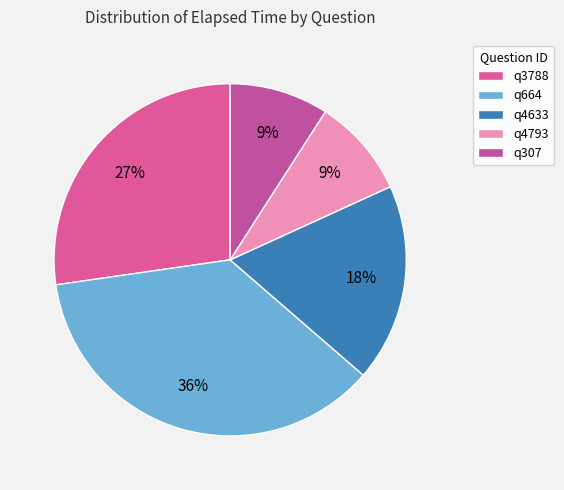

What is the largest slice in the pie chart?

q664